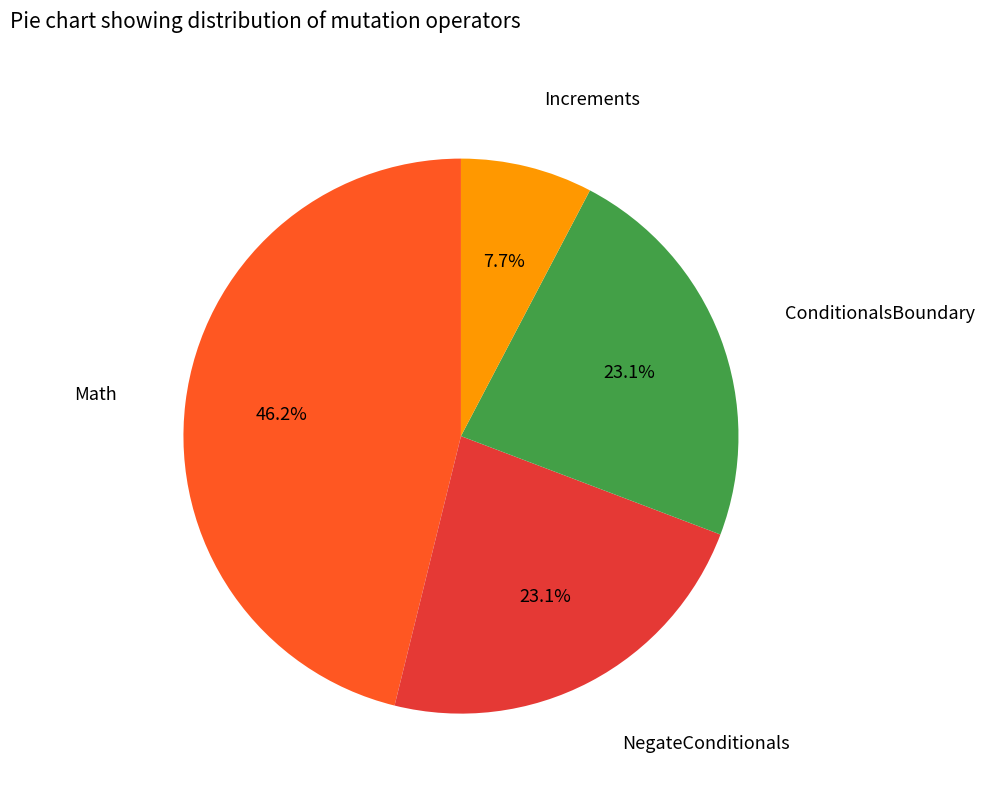

Is there a majority slice in this chart?

No